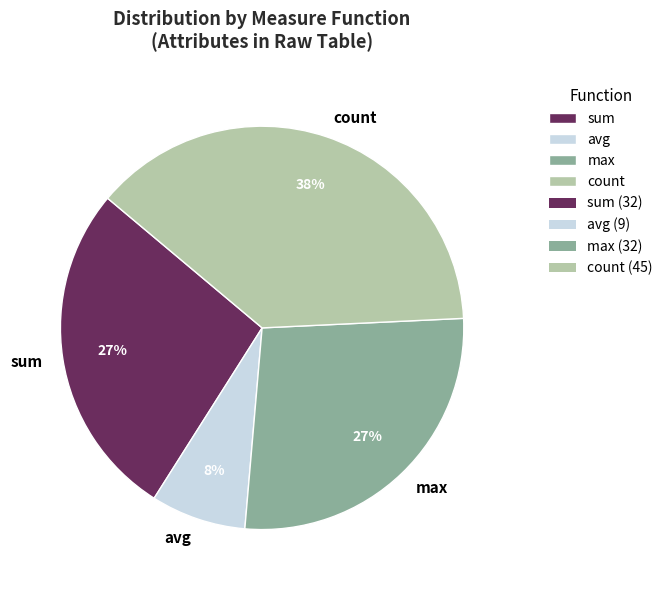

What is the ratio of the value at count to the value at max?

1.4